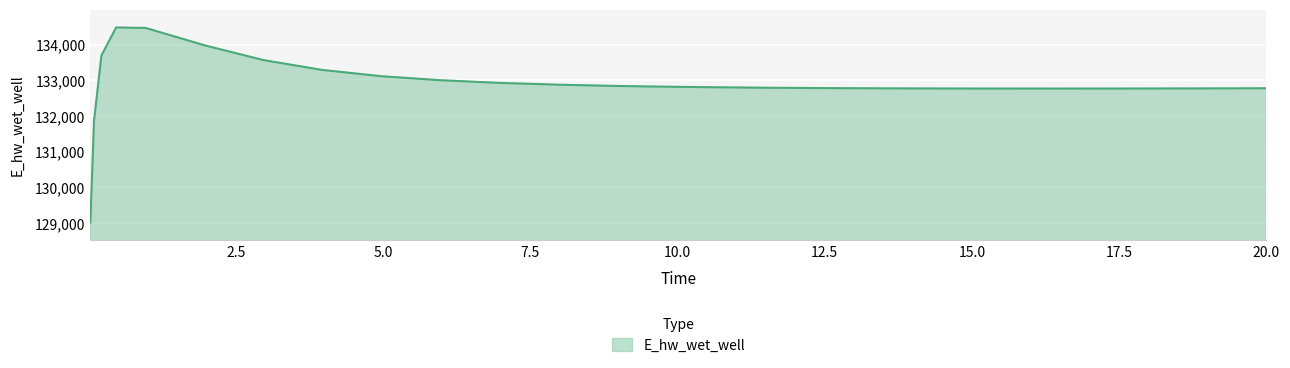

What is the maximum value shown in the chart?

134481.0